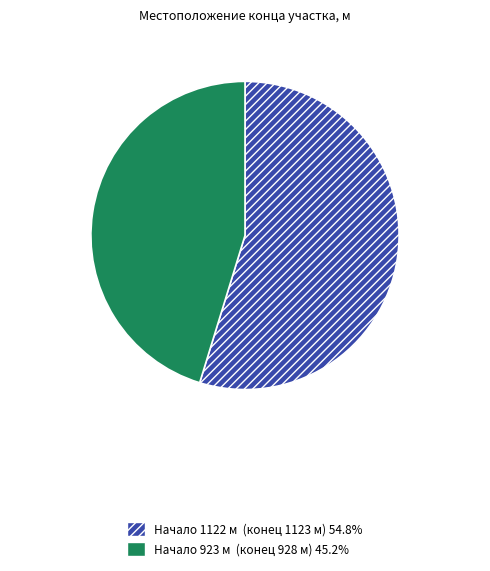

Does any single category account for the majority?

Yes